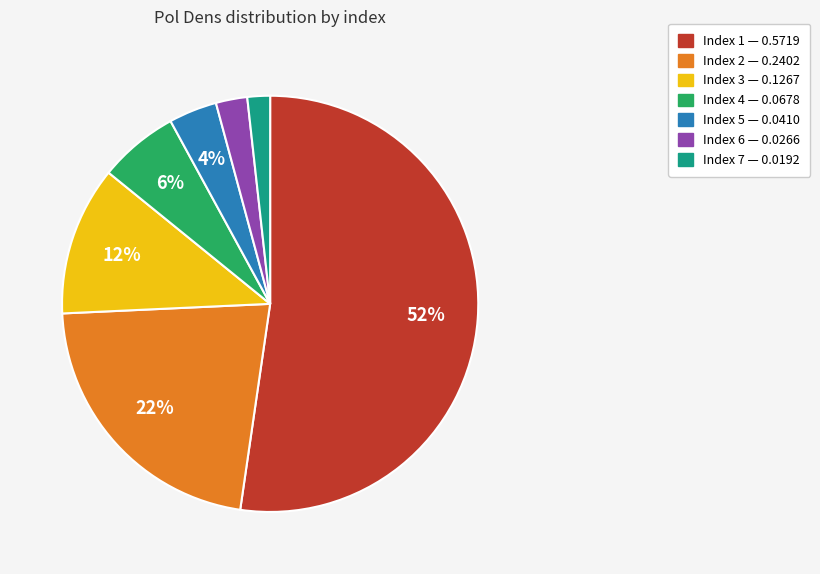

To the nearest percent, what is the average slice percentage?

14%